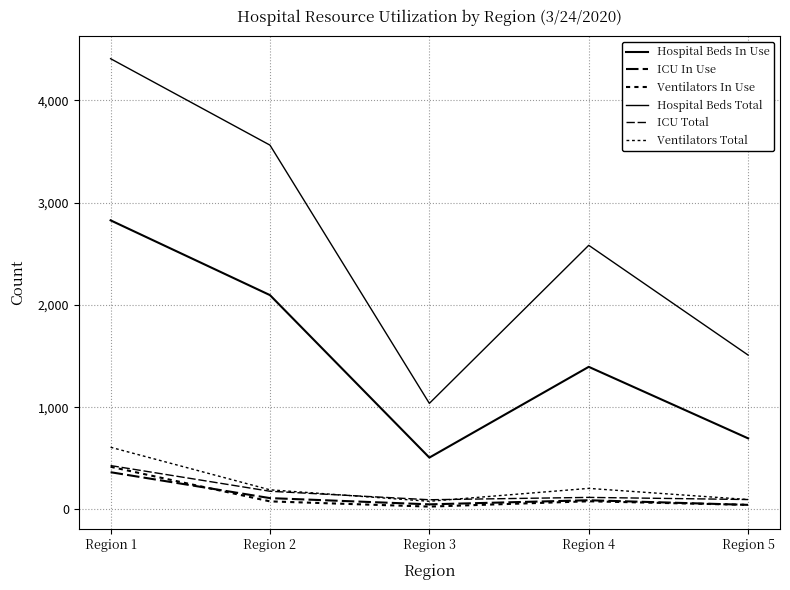

At which category does Ventilators In Use reach its first local peak?

Region 4